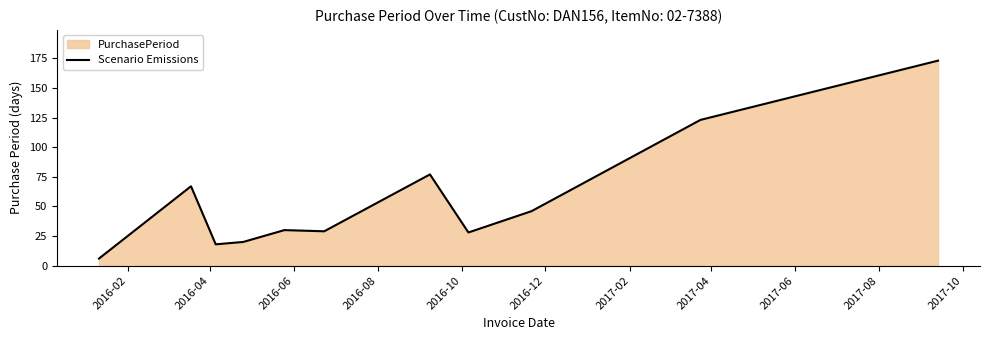

What is the minimum value shown in the chart?

6